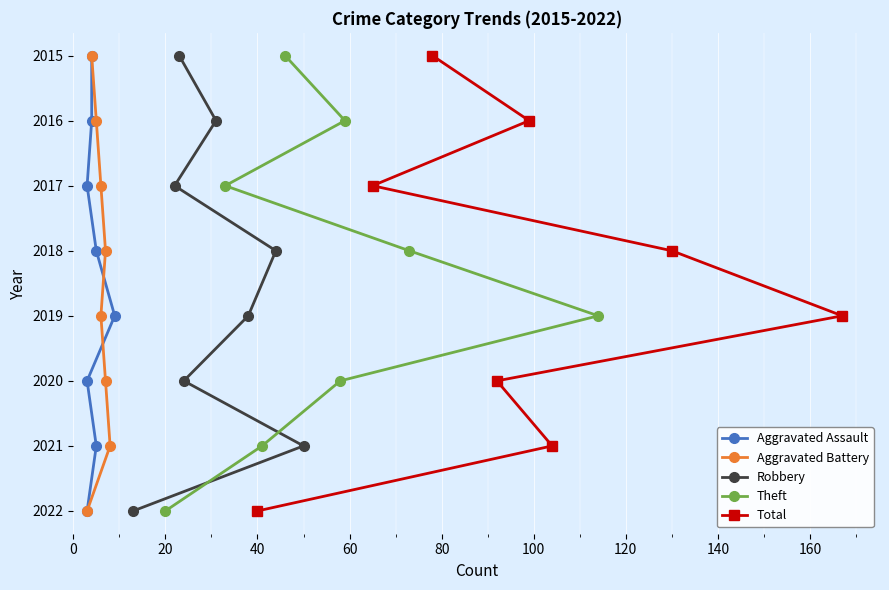

What is the value of the Robbery point at the 7th from the left?

2018